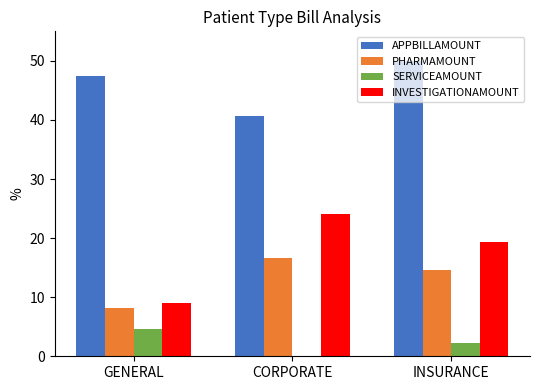

Reading right to left, what are all the values shown in this chart?

APPBILLAMOUNT: INSURANCE=50.0	CORPORATE=40.7	GENERAL=47.5
PHARMAMOUNT: INSURANCE=14.6	CORPORATE=16.6	GENERAL=8.2
SERVICEAMOUNT: INSURANCE=2.3	CORPORATE=0.0	GENERAL=4.6
INVESTIGATIONAMOUNT: INSURANCE=19.3	CORPORATE=24.0	GENERAL=9.1